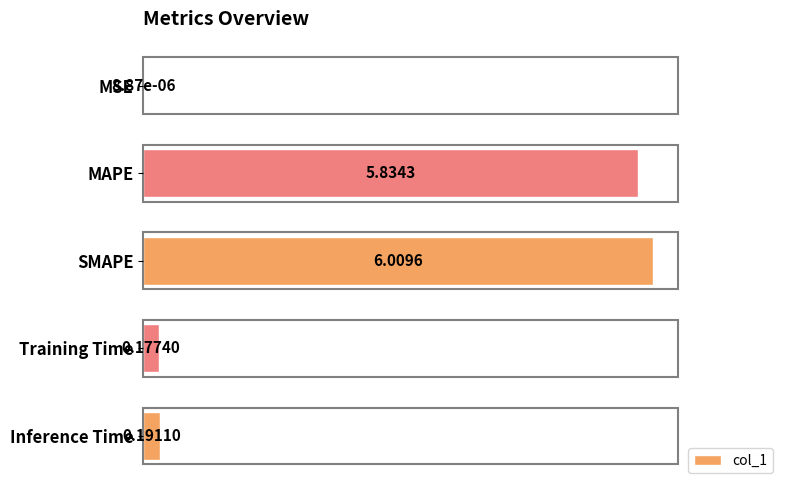

Which category has the highest value across all series?

SMAPE